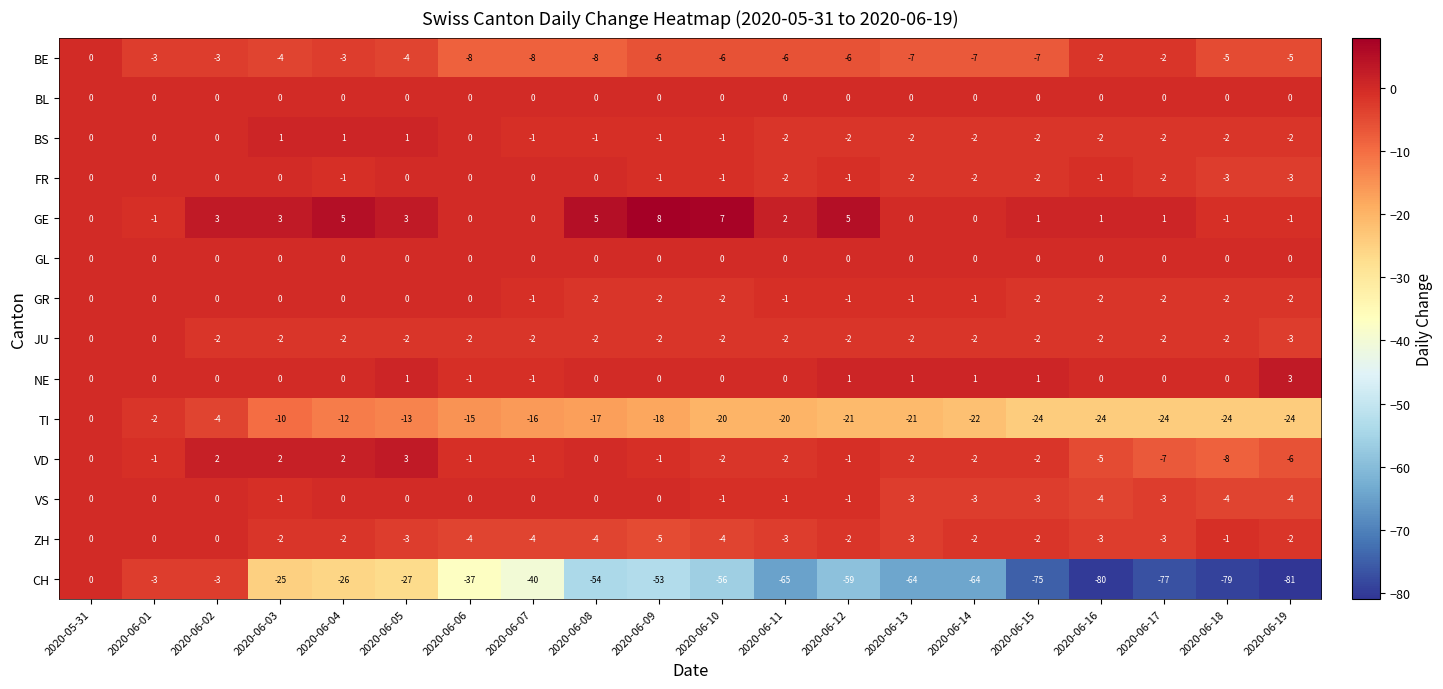

What is the greatest value displayed?

8